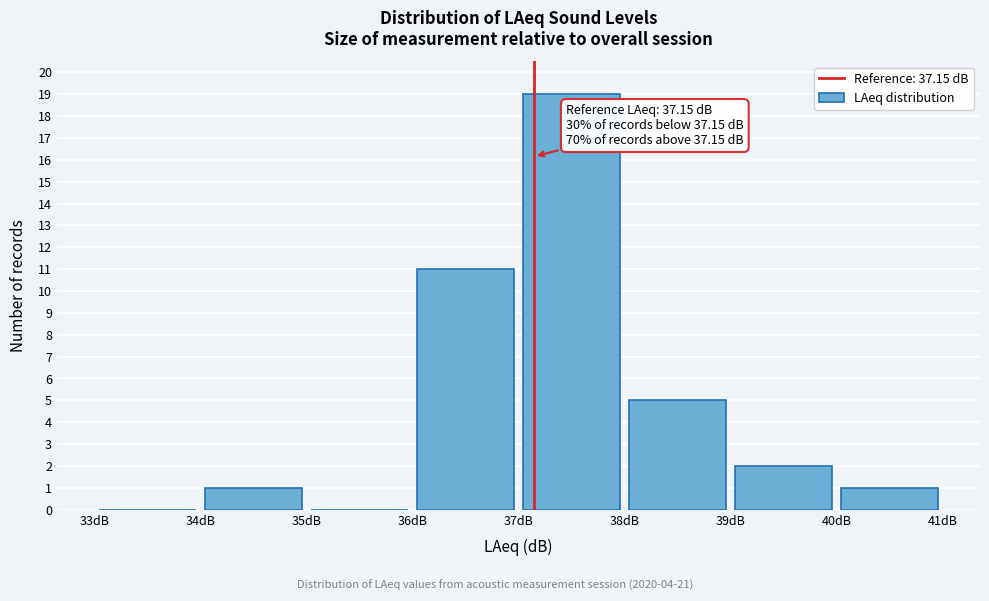

Over which range of the x-axis is the bar tallest?

37 to 38